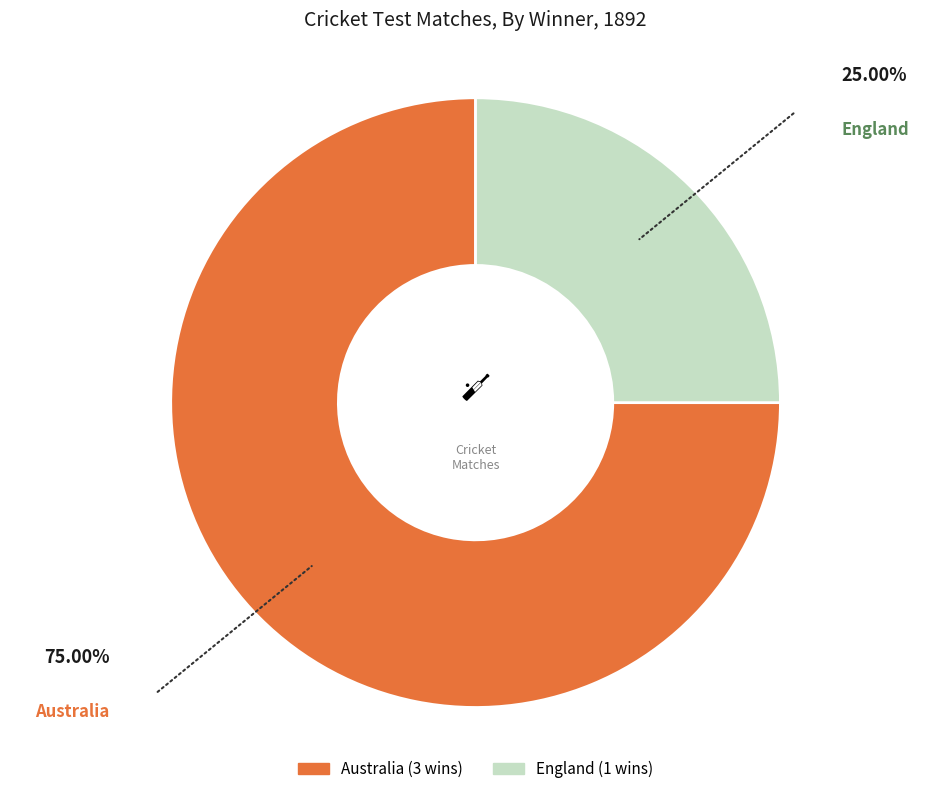

Rank the categories by value from lowest to highest.

England, Australia